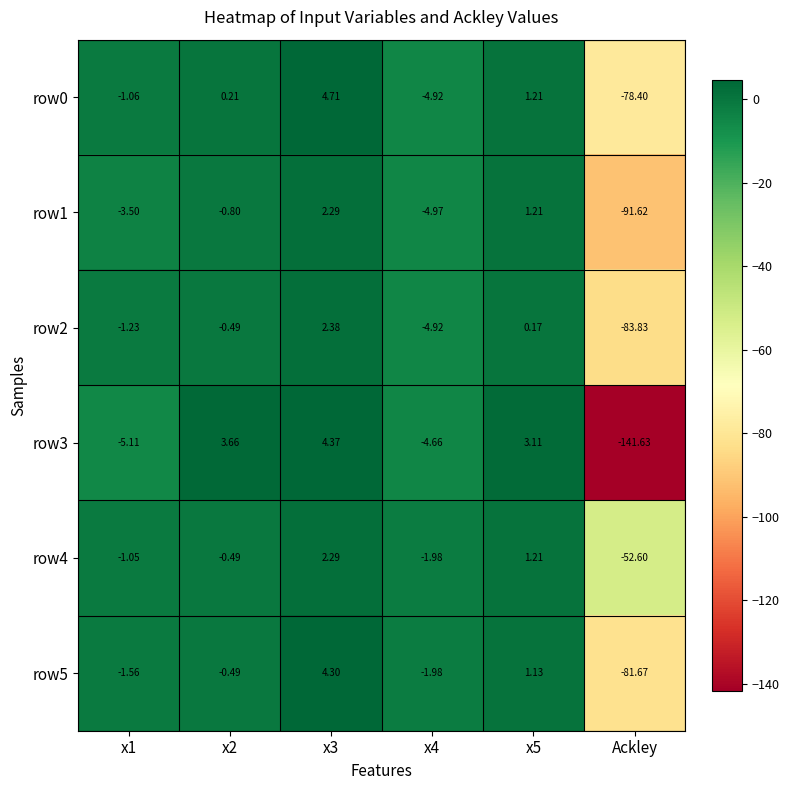

What is the spread (max minus min) of values at x5?

2.9